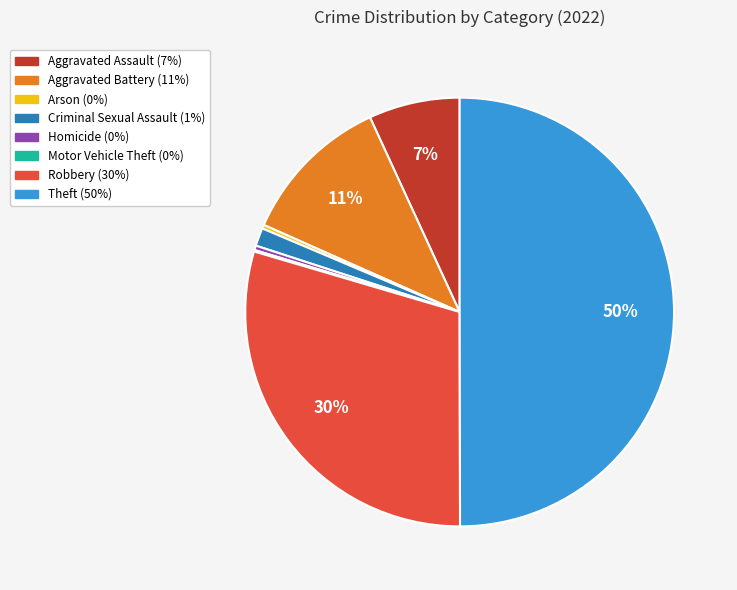

Which has a higher value, Arson or Robbery?

Robbery